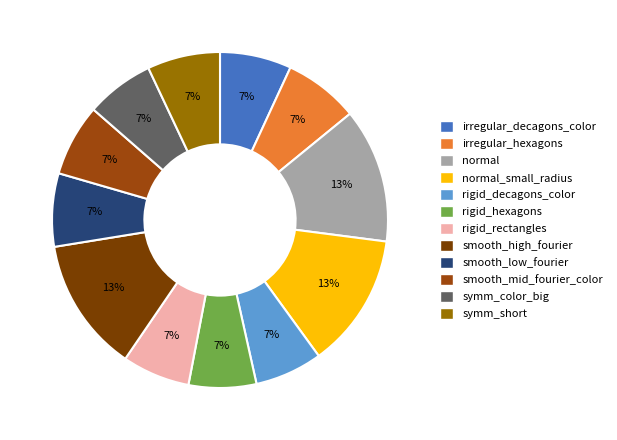

Is there a majority slice in this chart?

No